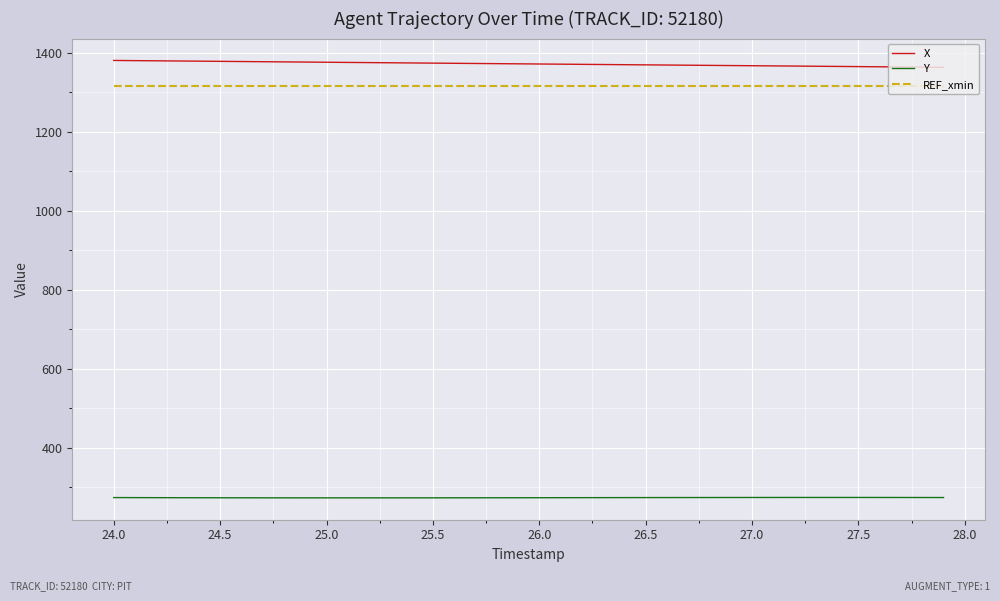

Which series has the largest range (max minus min)?

X